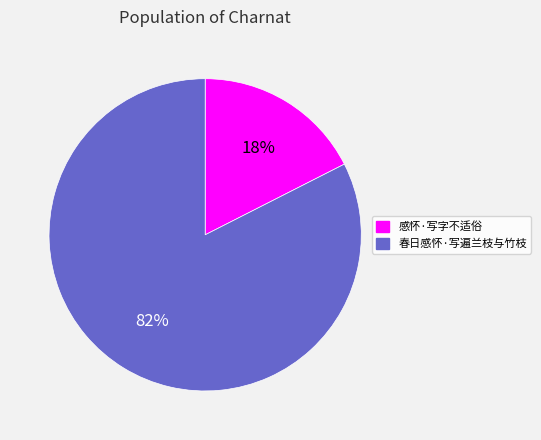

How many slices are in this pie chart?

2